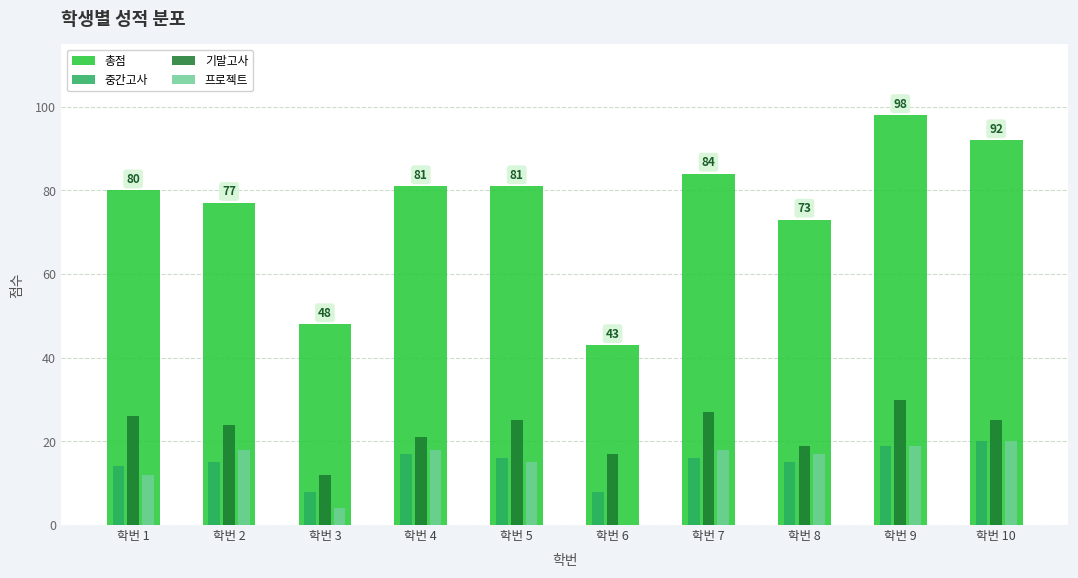

What is the spread (max minus min) of values at 학번 6?

43